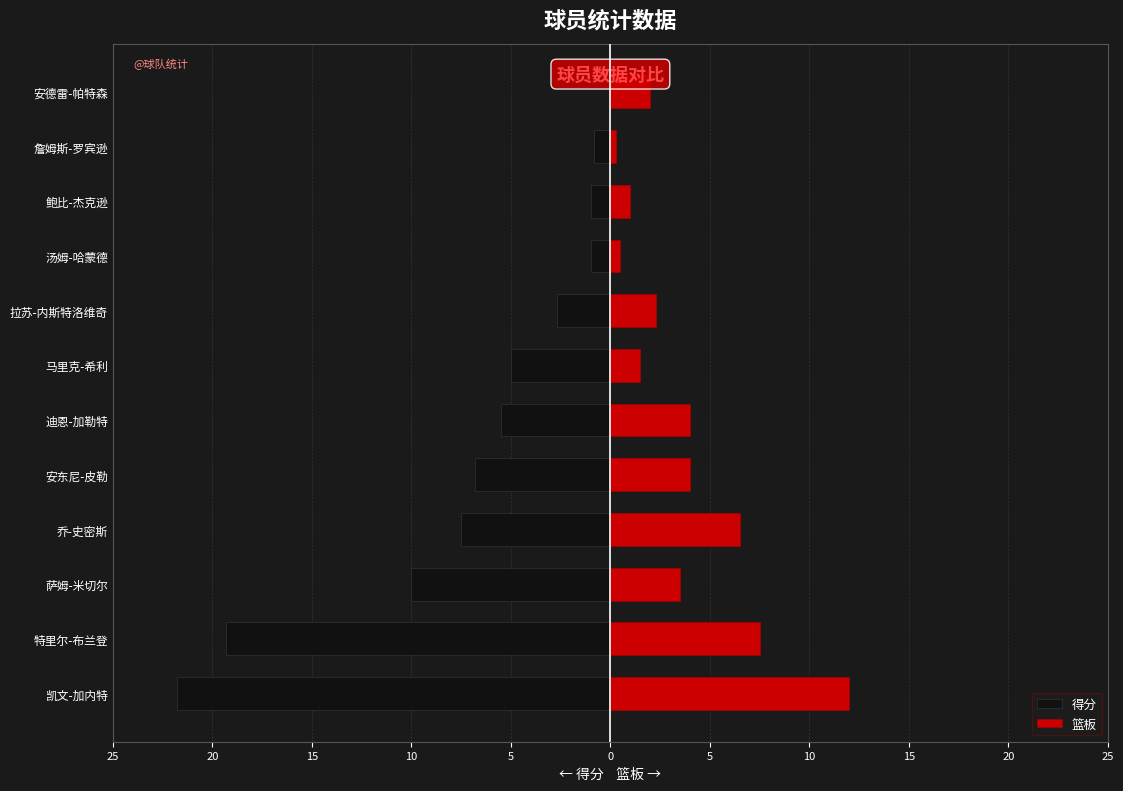

Reading right to left, list all the values displayed in this chart.

得分: 0.0	-0.8	-1.0	-1.0	-2.7	-5.0	-5.5	-6.8	-7.5	-10.0	-19.3	-21.8
篮板: 2.0	0.3	1.0	0.5	2.3	1.5	4.0	4.0	6.5	3.5	7.5	12.0